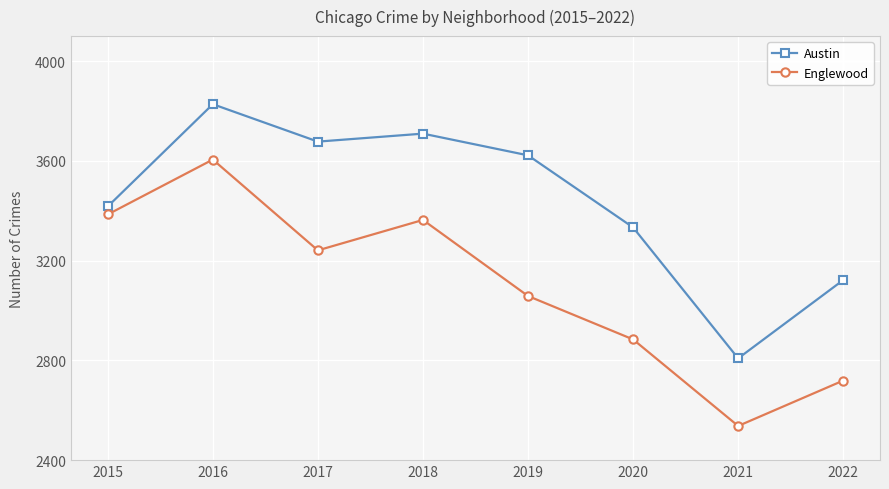

The Englewood series shows 6198 at 2016. True or false?

False